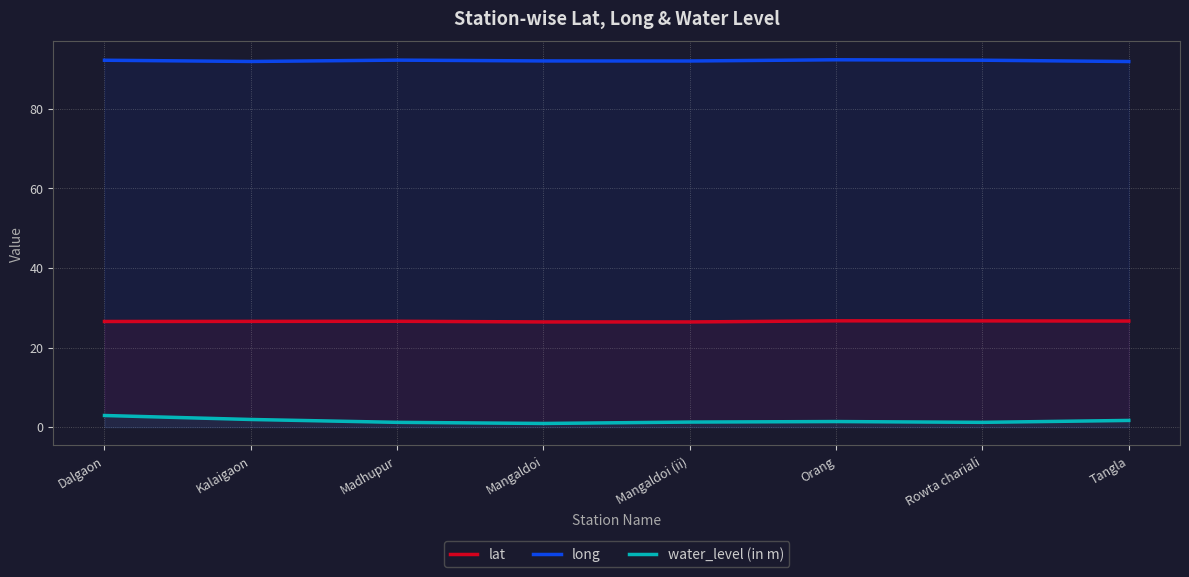

Which category has the lowest value across all series?

Mangaldoi